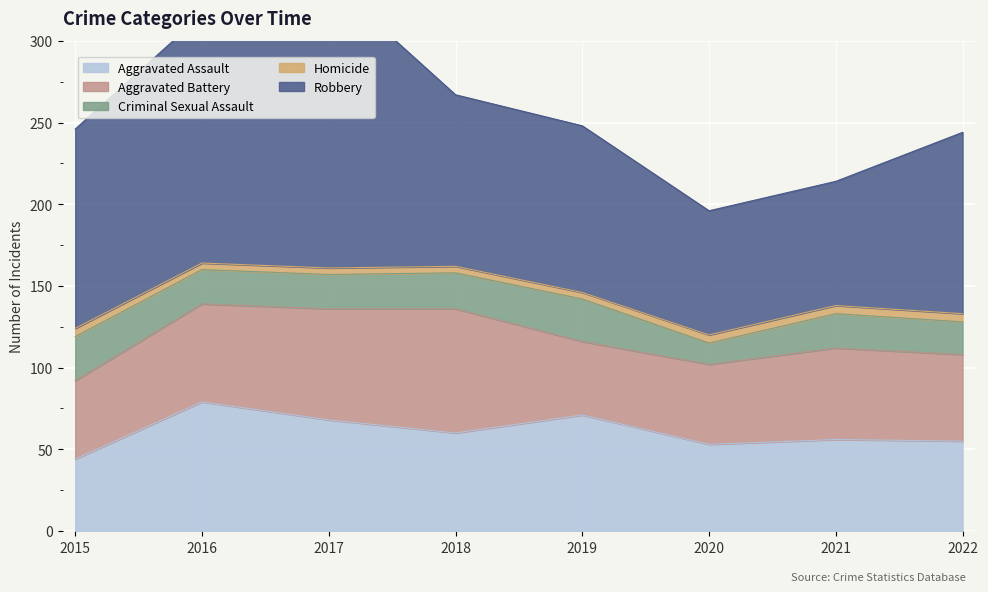

Is it true that Criminal Sexual Assault equals 20 at 2022?

True